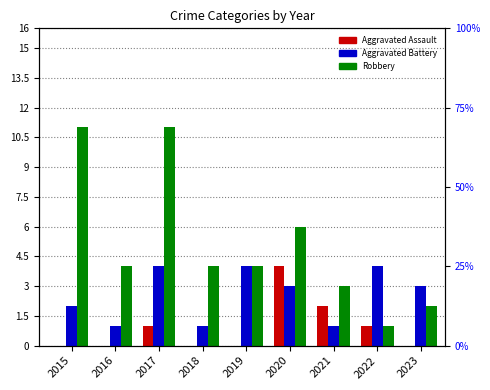

The Aggravated Assault series shows 0 at 2018. True or false?

True